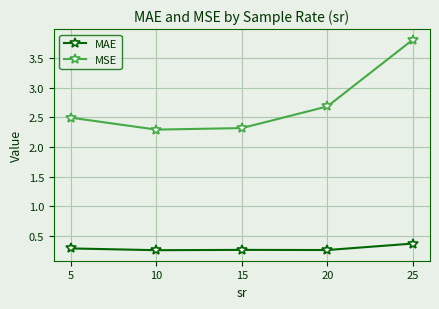

Rank the series by their average value, from highest to lowest.

MSE, MAE